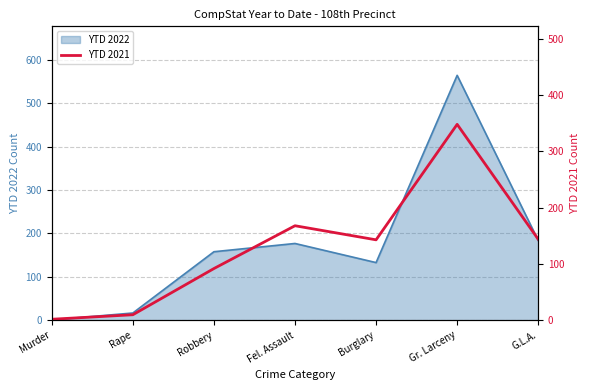

The value of YTD 2022 at Gr. Larceny is 564. True or false?

True